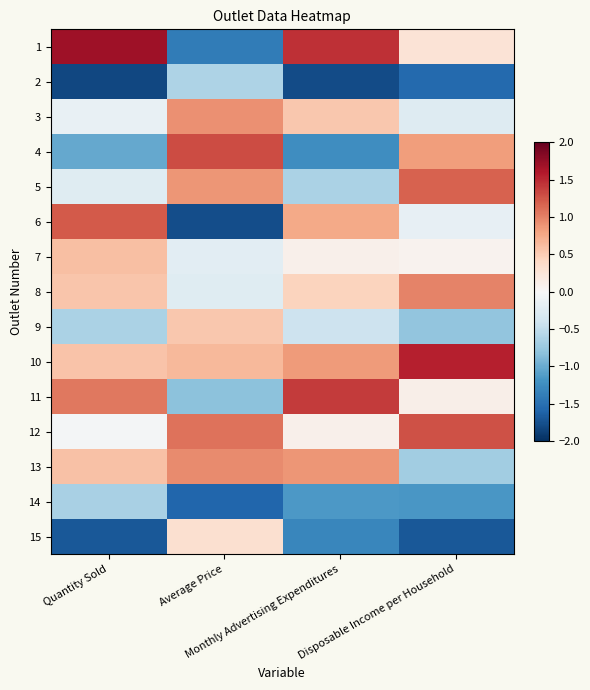

Reading left to right, what are all the values shown in this chart?

1: Quantity Sold=1.7	Average Price=-1.4	Monthly Advertising Expenditures=1.5	Disposable Income per Household=0.3
2: Quantity Sold=-1.8	Average Price=-0.6	Monthly Advertising Expenditures=-1.8	Disposable Income per Household=-1.5
3: Quantity Sold=-0.2	Average Price=0.9	Monthly Advertising Expenditures=0.5	Disposable Income per Household=-0.3
4: Quantity Sold=-1.0	Average Price=1.3	Monthly Advertising Expenditures=-1.2	Disposable Income per Household=0.8
5: Quantity Sold=-0.2	Average Price=0.9	Monthly Advertising Expenditures=-0.6	Disposable Income per Household=1.2
6: Quantity Sold=1.2	Average Price=-1.8	Monthly Advertising Expenditures=0.8	Disposable Income per Household=-0.2
7: Quantity Sold=0.6	Average Price=-0.2	Monthly Advertising Expenditures=0.1	Disposable Income per Household=0.1
8: Quantity Sold=0.5	Average Price=-0.2	Monthly Advertising Expenditures=0.4	Disposable Income per Household=1.0
9: Quantity Sold=-0.6	Average Price=0.5	Monthly Advertising Expenditures=-0.4	Disposable Income per Household=-0.8
10: Quantity Sold=0.6	Average Price=0.6	Monthly Advertising Expenditures=0.9	Disposable Income per Household=1.6
11: Quantity Sold=1.1	Average Price=-0.8	Monthly Advertising Expenditures=1.4	Disposable Income per Household=0.1
12: Quantity Sold=-0.0	Average Price=1.1	Monthly Advertising Expenditures=0.1	Disposable Income per Household=1.3
13: Quantity Sold=0.6	Average Price=1.0	Monthly Advertising Expenditures=0.9	Disposable Income per Household=-0.7
14: Quantity Sold=-0.6	Average Price=-1.6	Monthly Advertising Expenditures=-1.1	Disposable Income per Household=-1.2
15: Quantity Sold=-1.7	Average Price=0.3	Monthly Advertising Expenditures=-1.3	Disposable Income per Household=-1.7